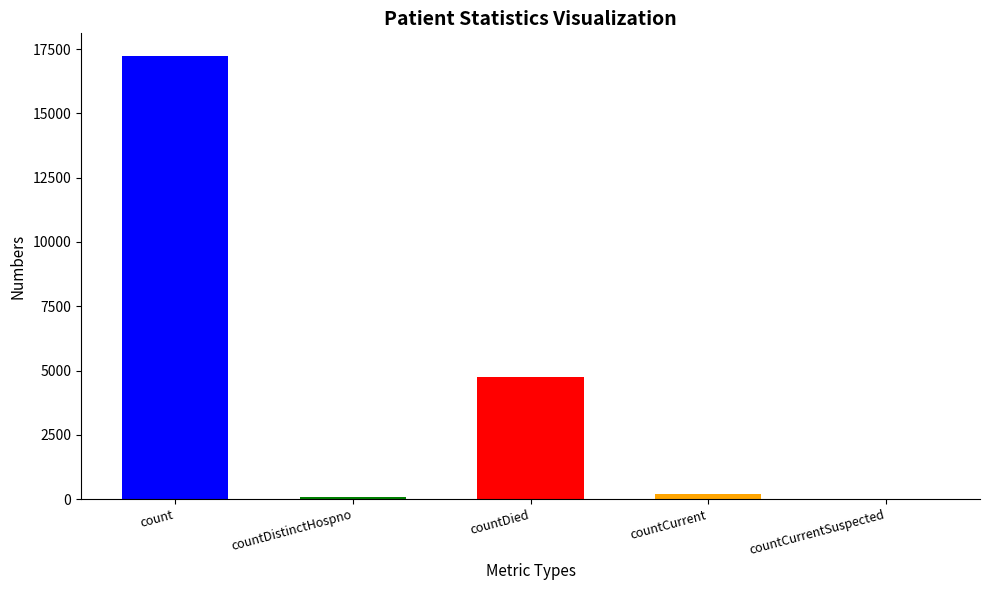

Is it true that the value at count is 17251?

True